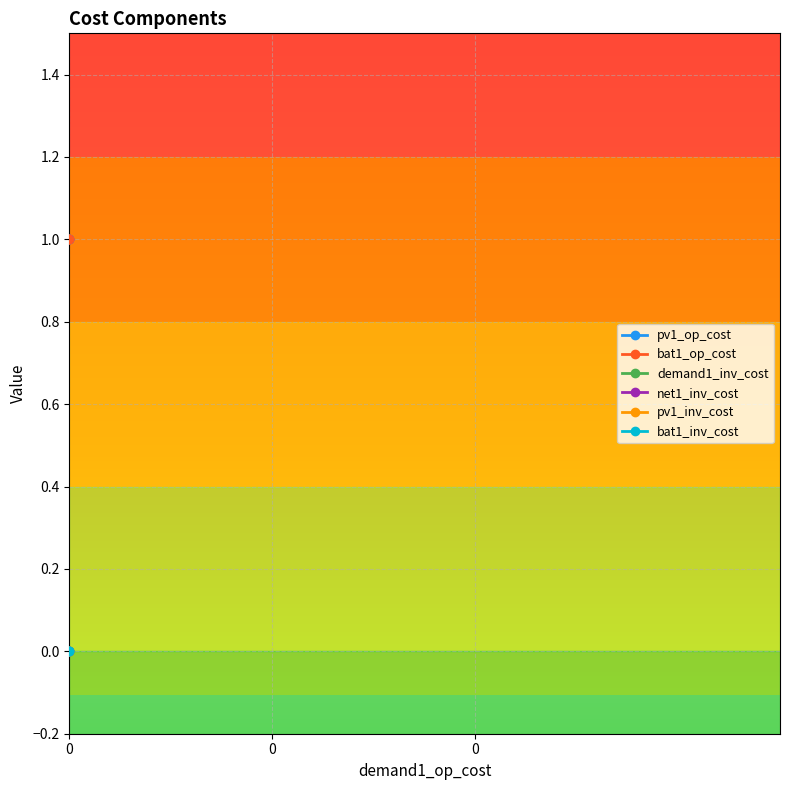

How many series are shown in this chart?

6